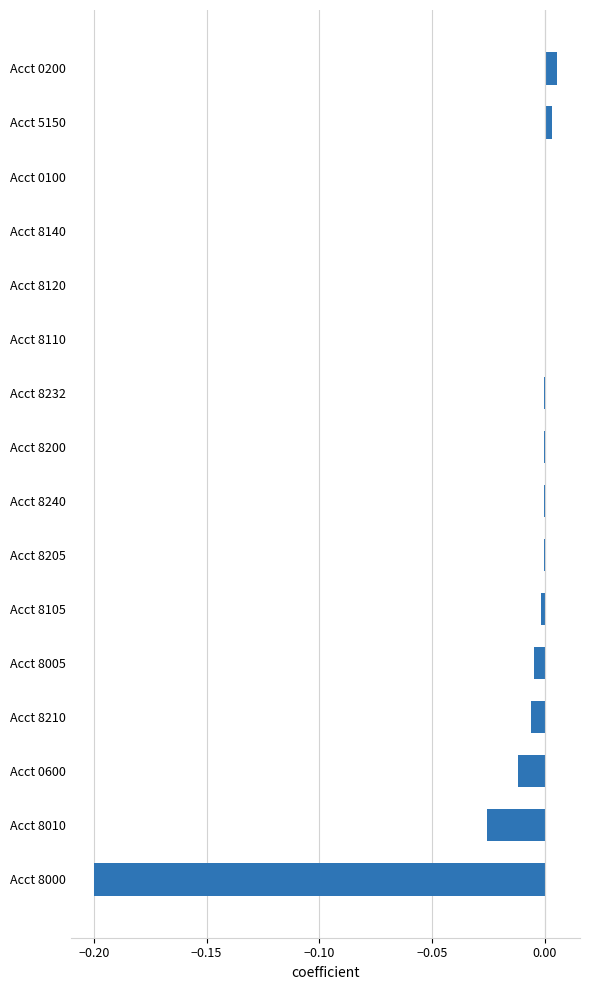

True or false: the data shows -0.0 at Acct 0600.

True